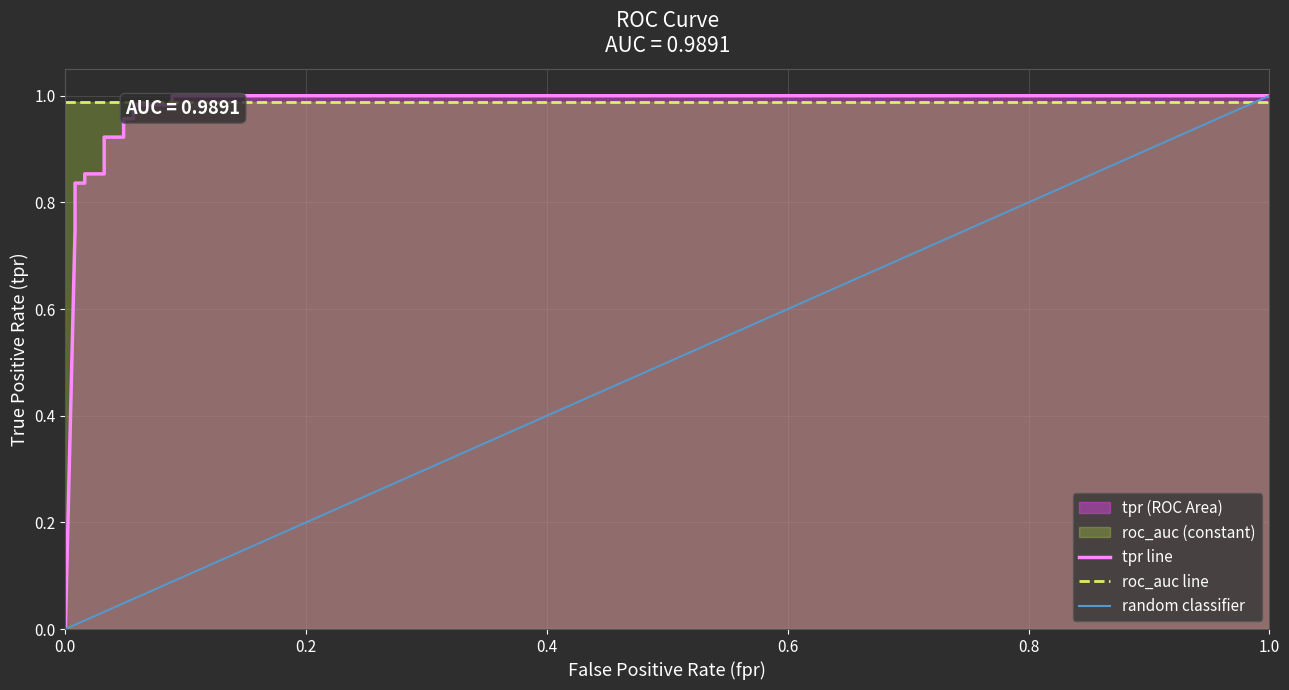

True or false: fpr and tpr cross at least once.

False